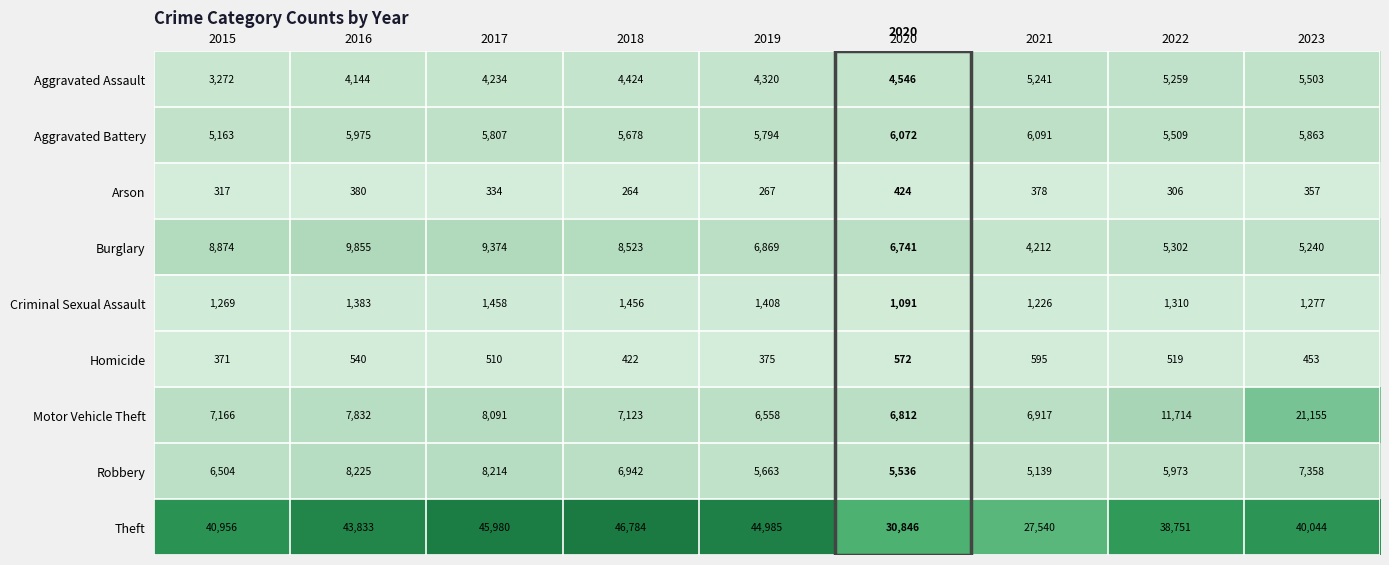

Between 2016 and 2023, which series saw the biggest shift?

Motor Vehicle Theft